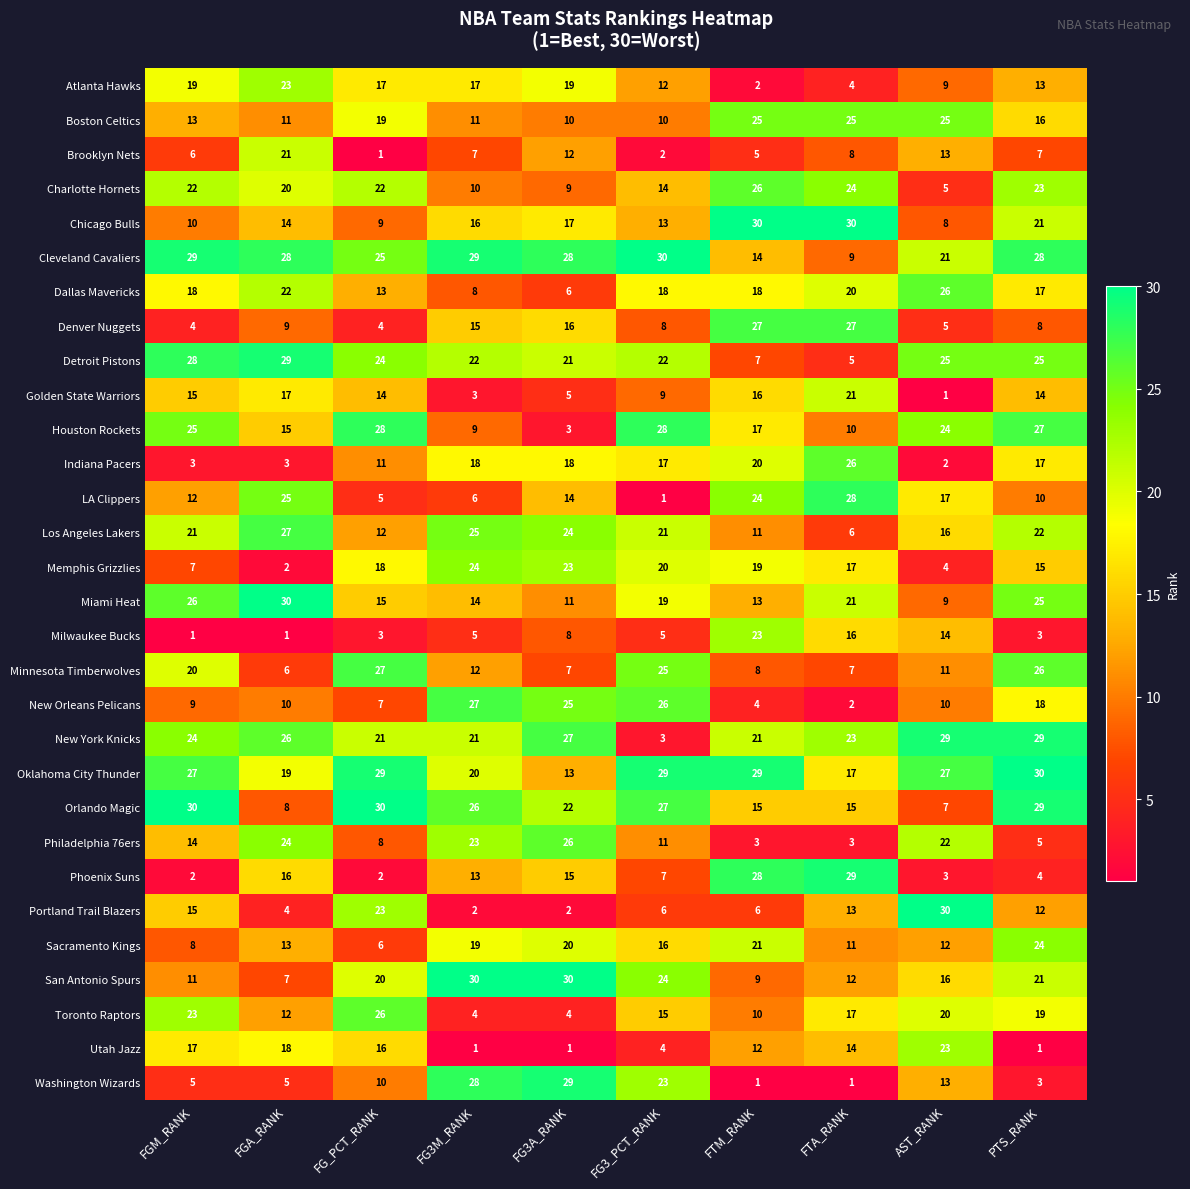

How many values in the Boston Celtics series are below 16?

5